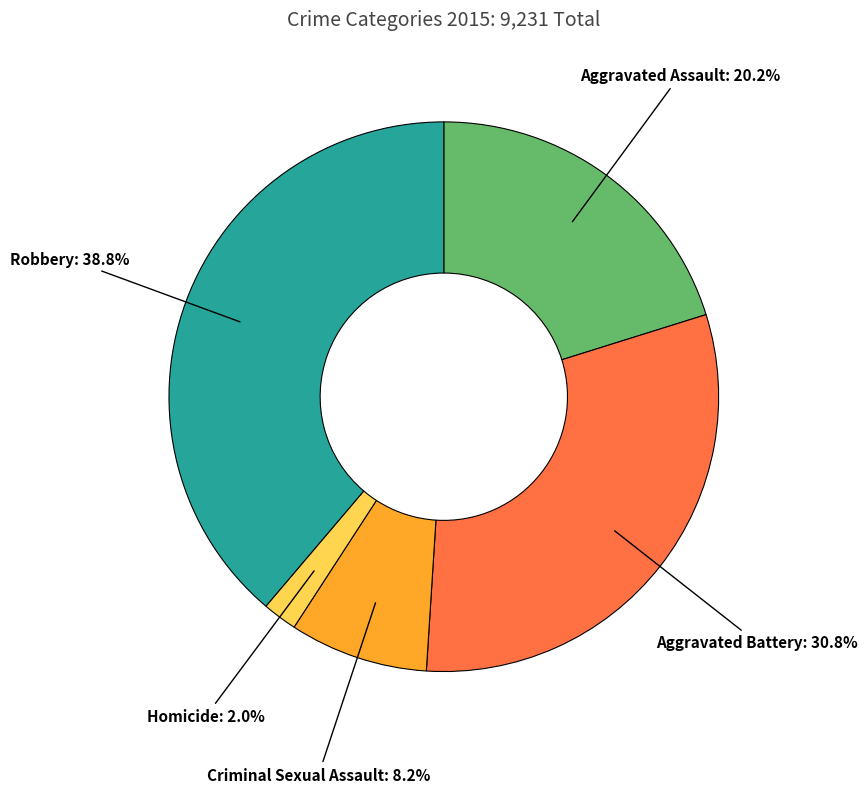

Rank the categories by value from lowest to highest.

Homicide, Criminal Sexual Assault, Aggravated Assault, Aggravated Battery, Robbery